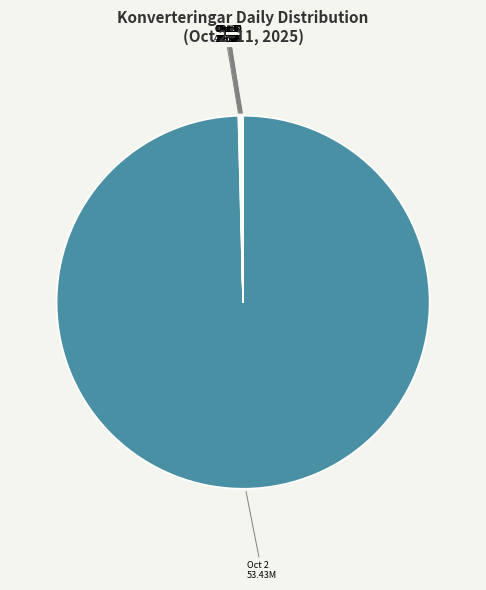

Which slice is the largest?

Oct 2